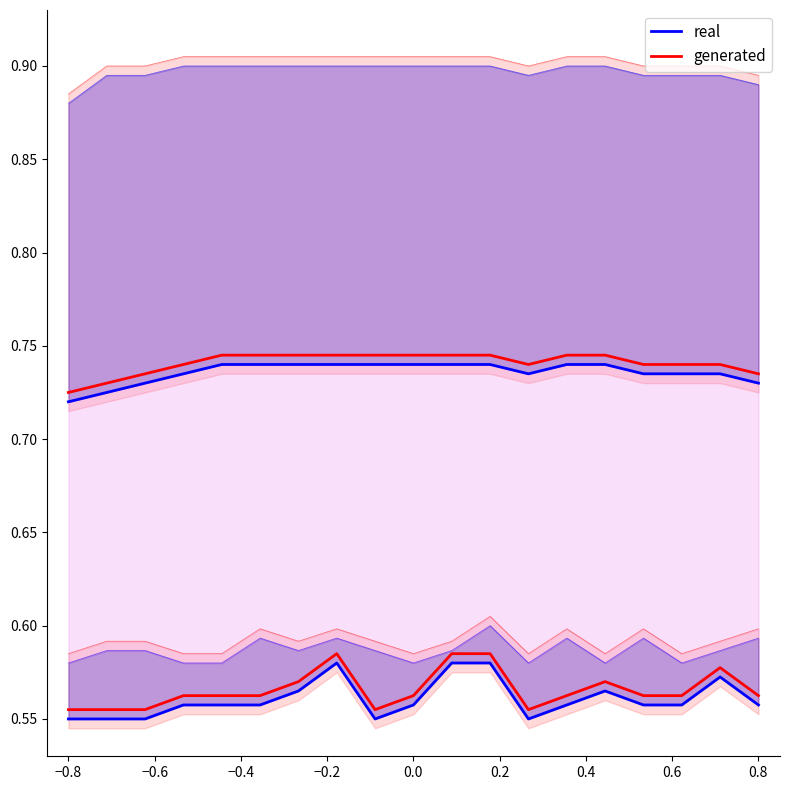

List the series in order of their overall mean, lowest first.

real, generated